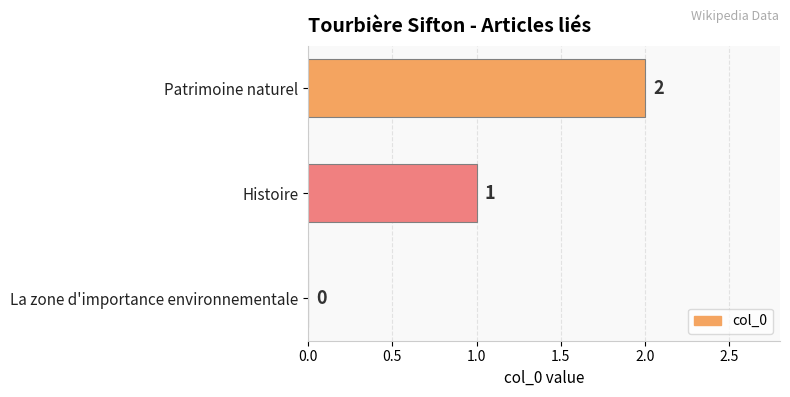

Which has a higher value, Histoire or Patrimoine naturel?

Patrimoine naturel